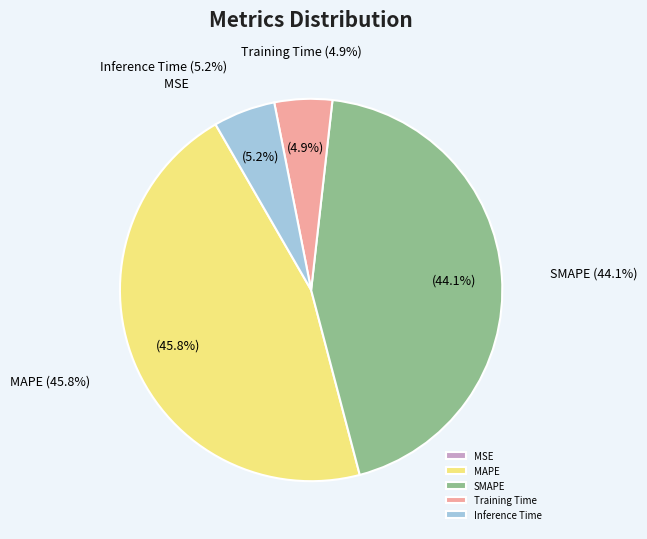

Is there a majority slice in this chart?

No